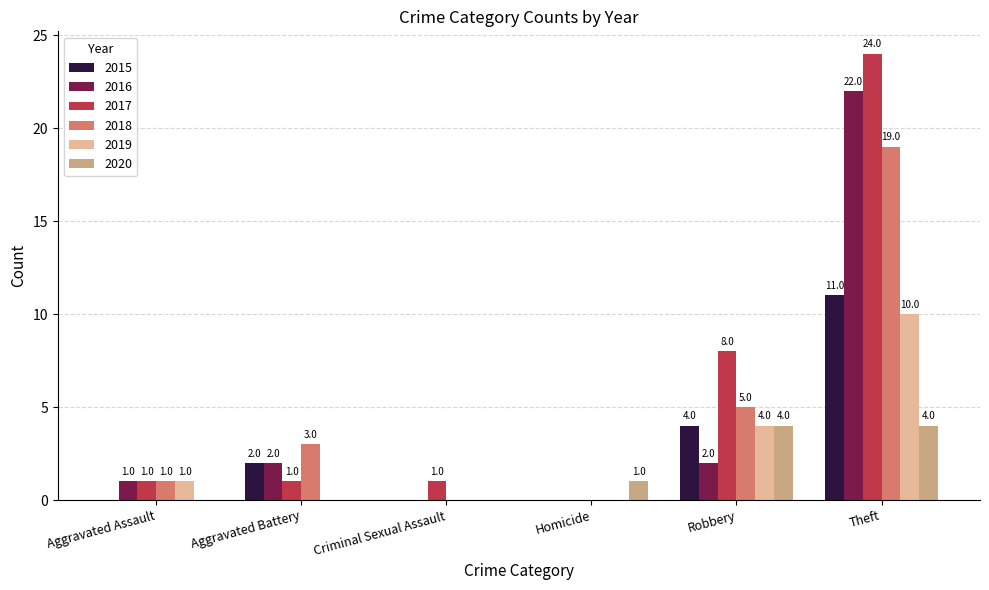

Reading right to left, extract all data points from this chart.

2015: Theft=11	Robbery=4	Homicide=0	Criminal Sexual Assault=0	Aggravated Battery=2	Aggravated Assault=0
2016: Theft=22	Robbery=2	Homicide=0	Criminal Sexual Assault=0	Aggravated Battery=2	Aggravated Assault=1
2017: Theft=24	Robbery=8	Homicide=0	Criminal Sexual Assault=1	Aggravated Battery=1	Aggravated Assault=1
2018: Theft=19	Robbery=5	Homicide=0	Criminal Sexual Assault=0	Aggravated Battery=3	Aggravated Assault=1
2019: Theft=10	Robbery=4	Homicide=0	Criminal Sexual Assault=0	Aggravated Battery=0	Aggravated Assault=1
2020: Theft=4	Robbery=4	Homicide=1	Criminal Sexual Assault=0	Aggravated Battery=0	Aggravated Assault=0